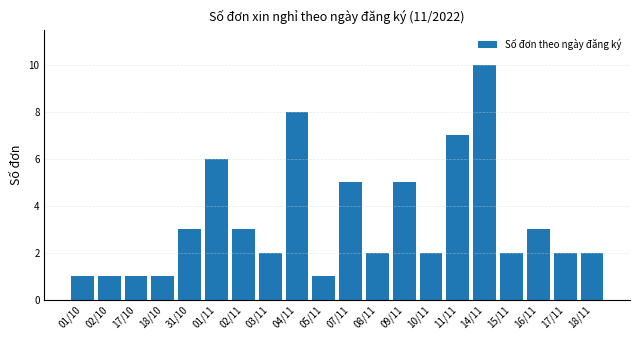

Reading left to right, transcribe all the data shown in this chart.

1	1	1	1	3	6	3	2	8	1	5	2	5	2	7	10	2	3	2	2